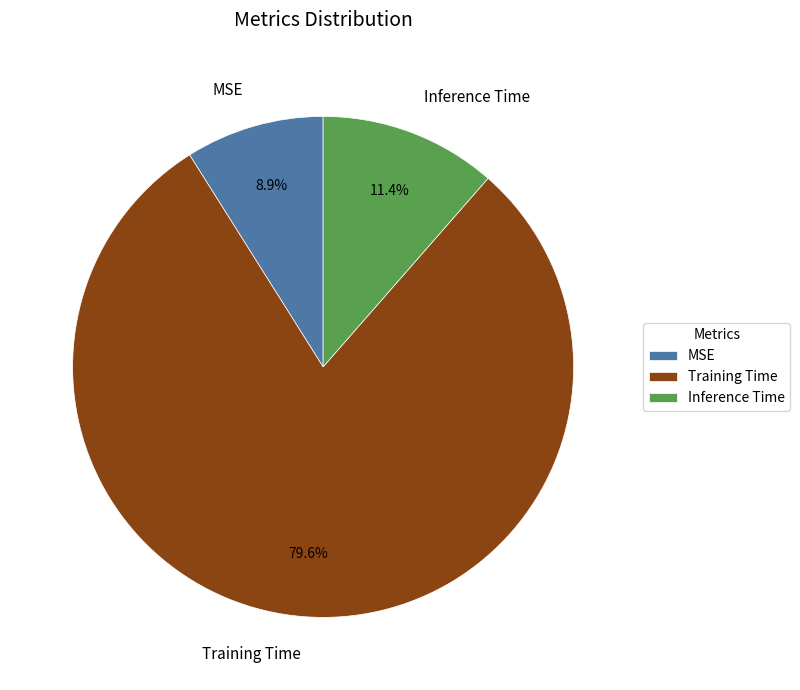

To the nearest percent, what is the combined percentage of Inference Time and Training Time?

91%